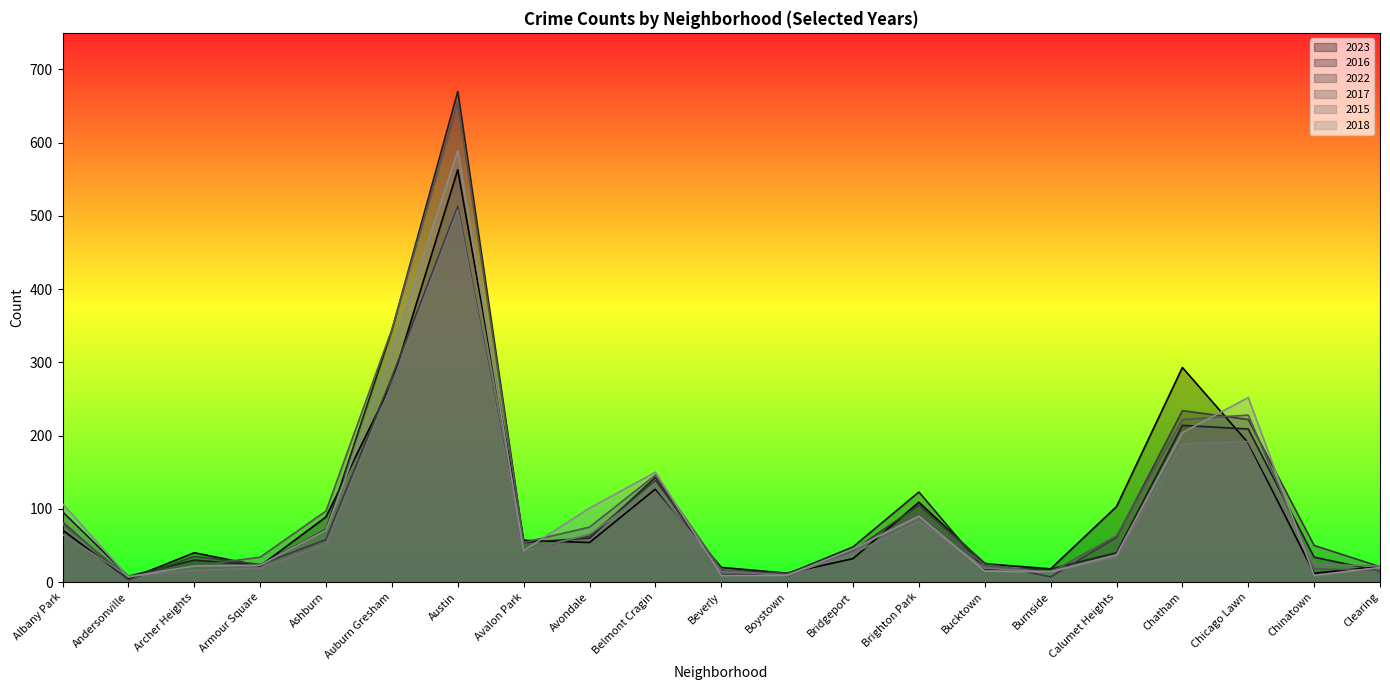

Does the chart display data point markers on the line(s)?

No